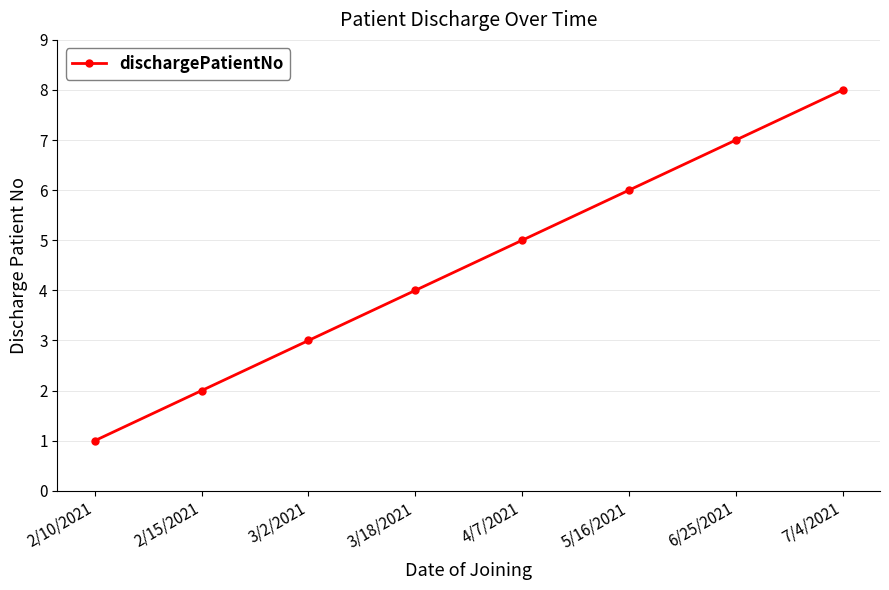

Reading left to right, extract all data points from this chart.

2/10/2021=1	2/15/2021=2	3/2/2021=3	3/18/2021=4	4/7/2021=5	5/16/2021=6	6/25/2021=7	7/4/2021=8